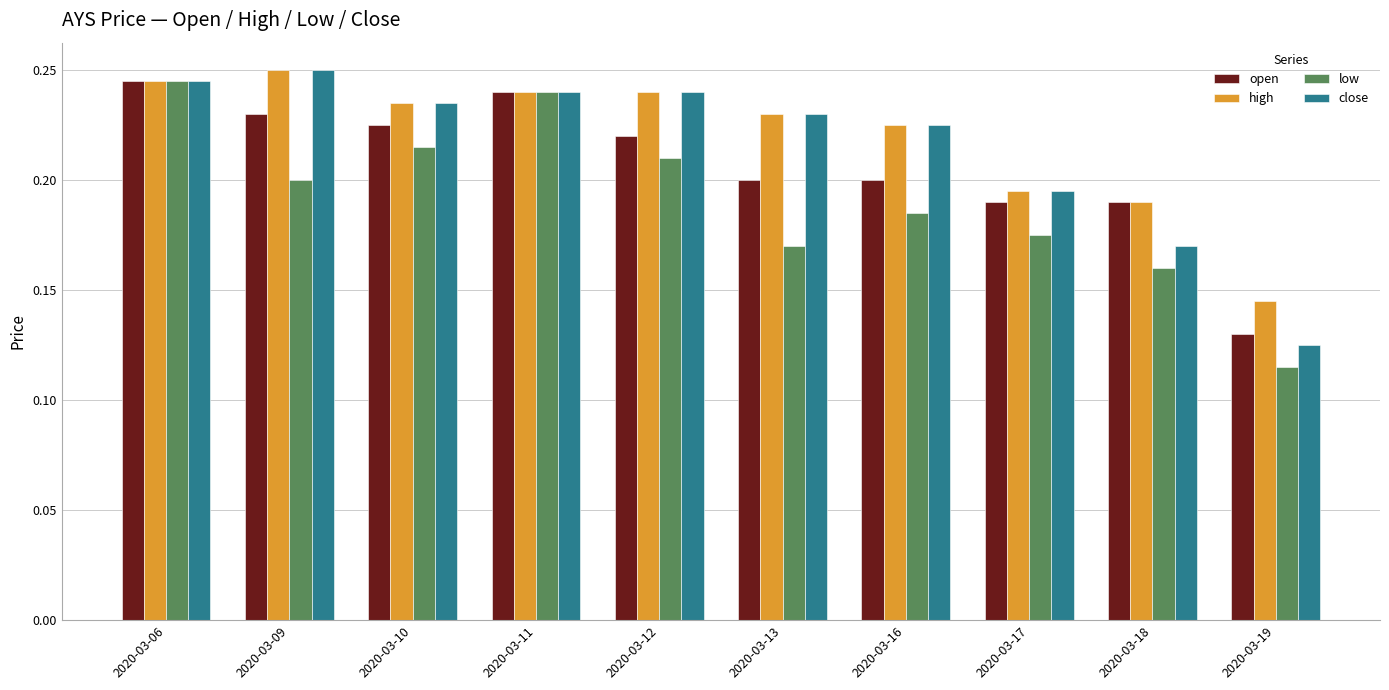

The value of low at 2020-03-13 is 0.3. True or false?

False